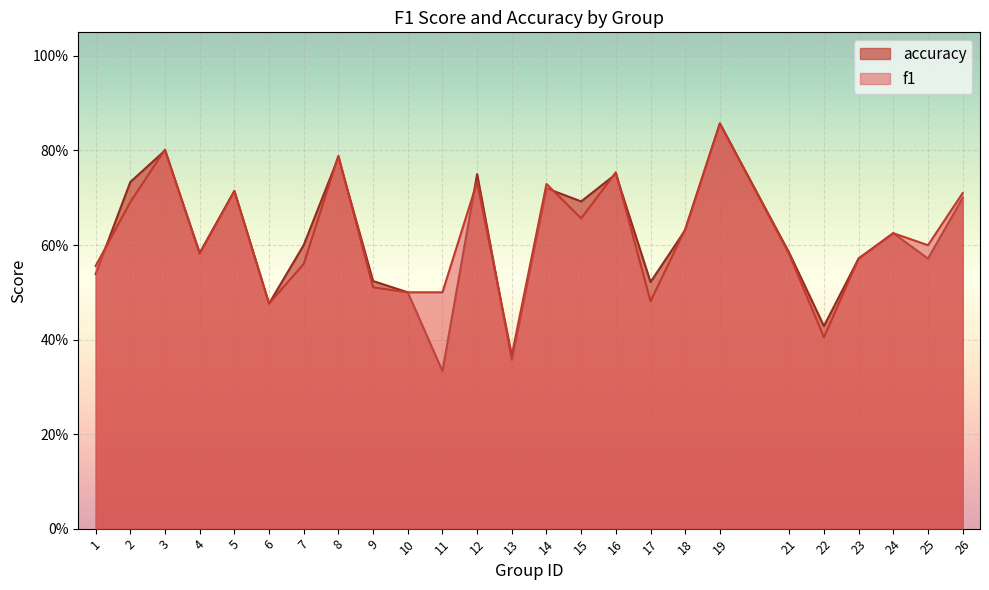

Where do f1 and accuracy first cross each other?

1 and 2